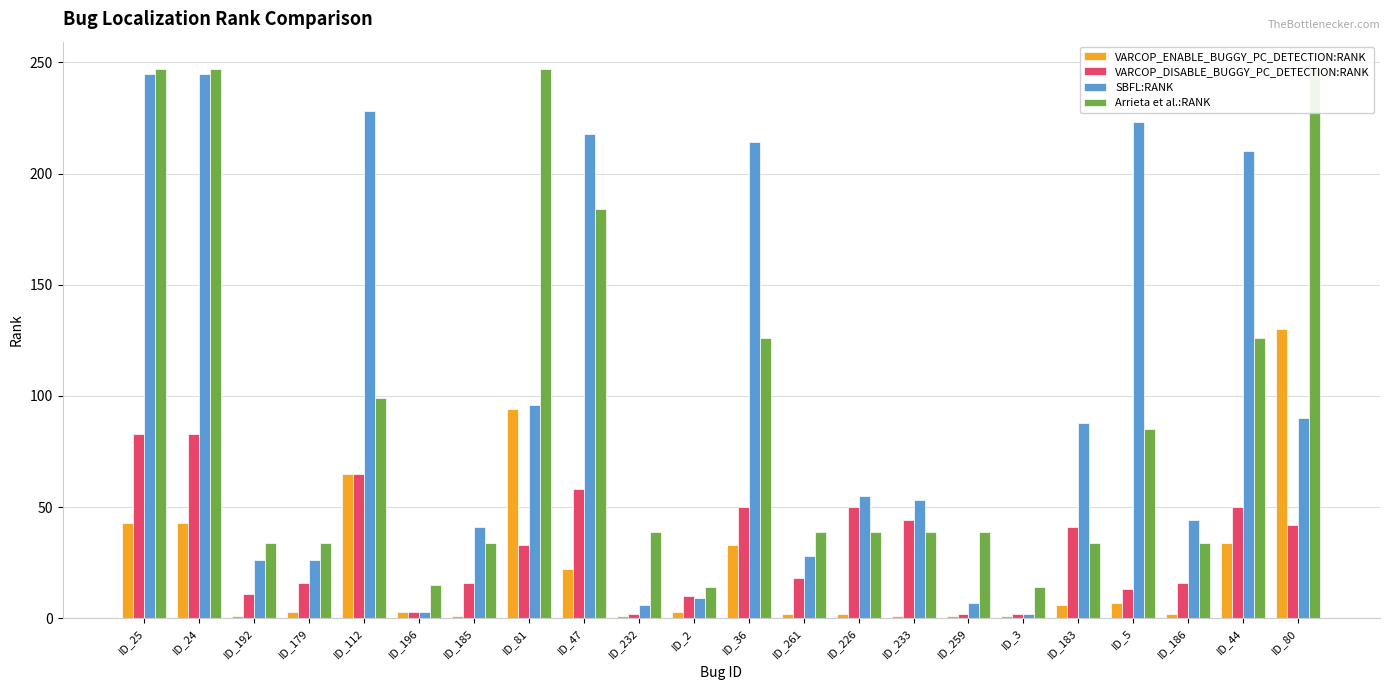

How many groups of bars are there?

22